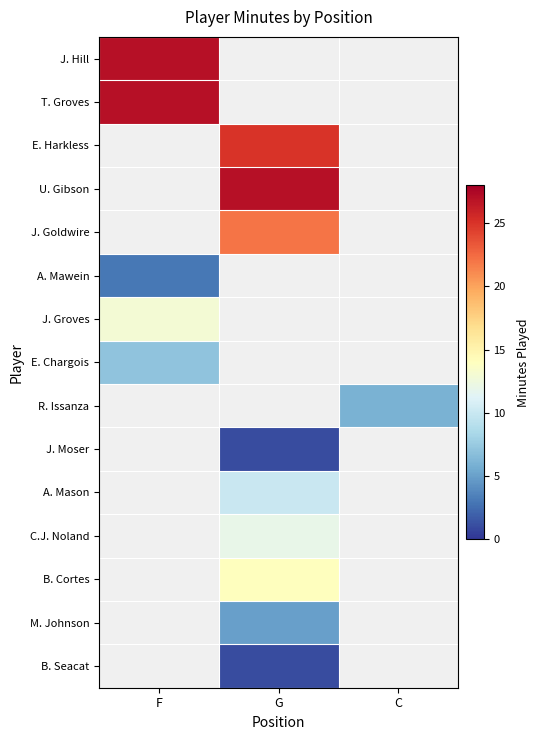

Which label corresponds to the largest value in the chart?

F